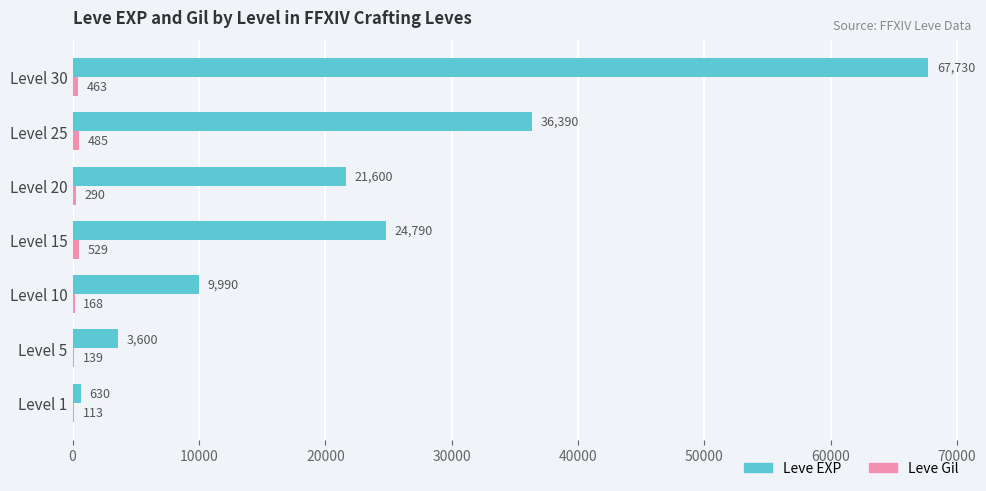

Is it true that Leve EXP equals 9990 at Level 10?

True